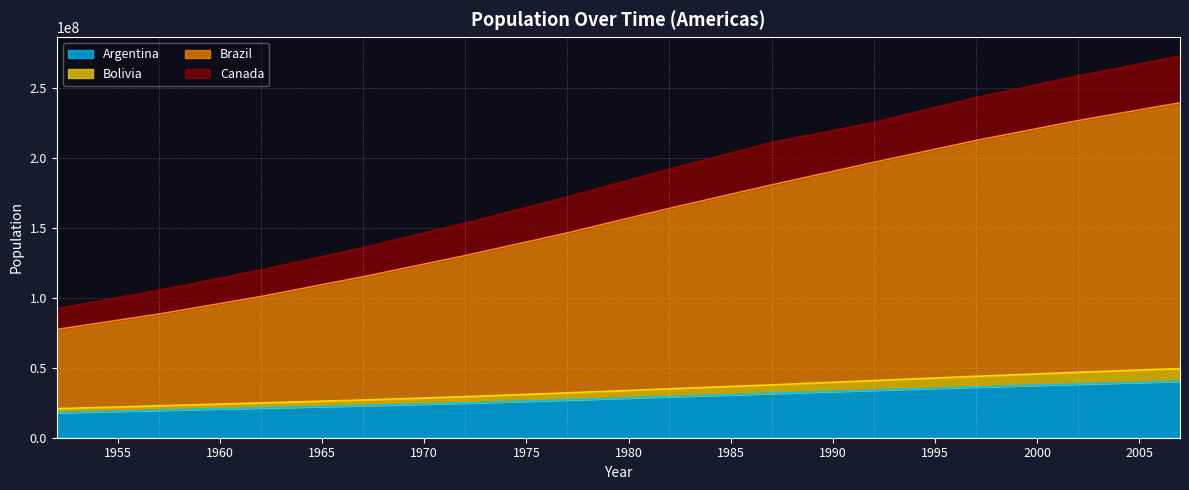

Which category has the highest value across all series?

2007